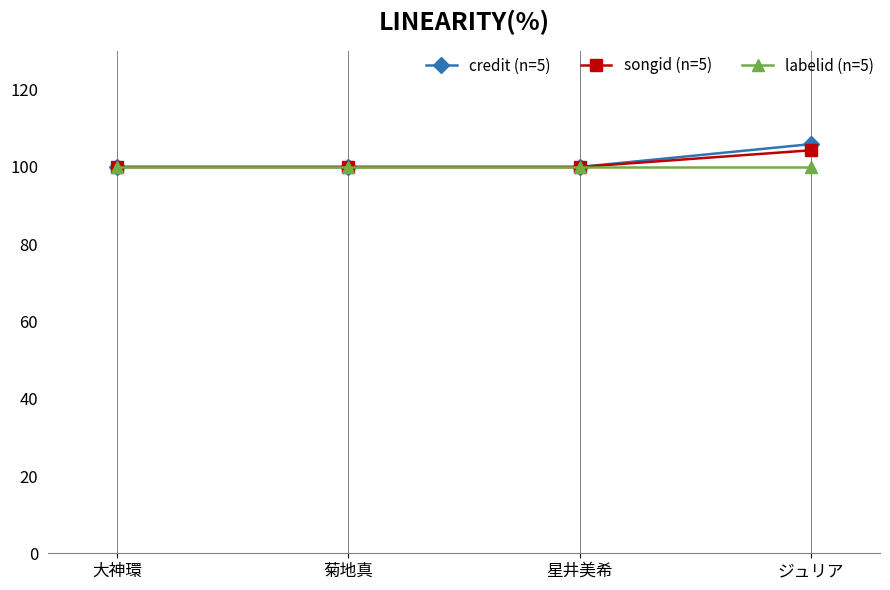

At ジュリア, list the series in order from largest to smallest.

credit (n=5), songid (n=5), labelid (n=5)